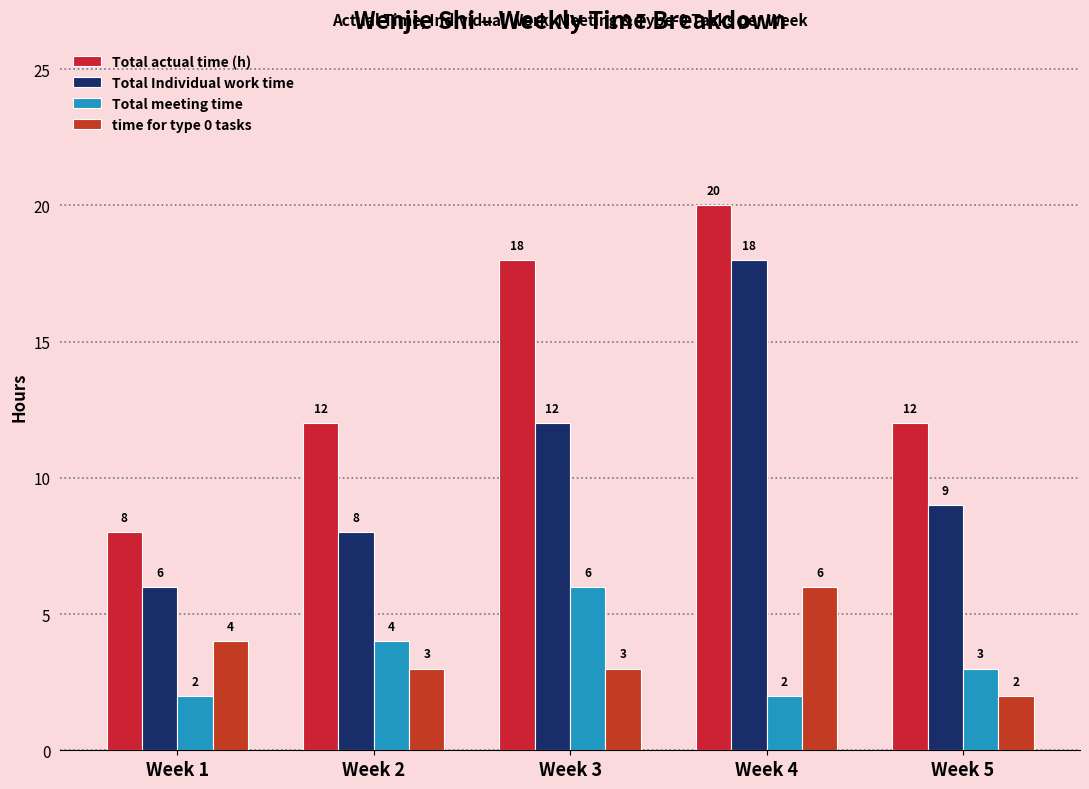

Reading right to left, transcribe all the data shown in this chart.

Total actual time (h): 12	20	18	12	8
Total Individual work time: 9	18	12	8	6
Total meeting time: 3	2	6	4	2
time for type 0 tasks: 2	6	3	3	4